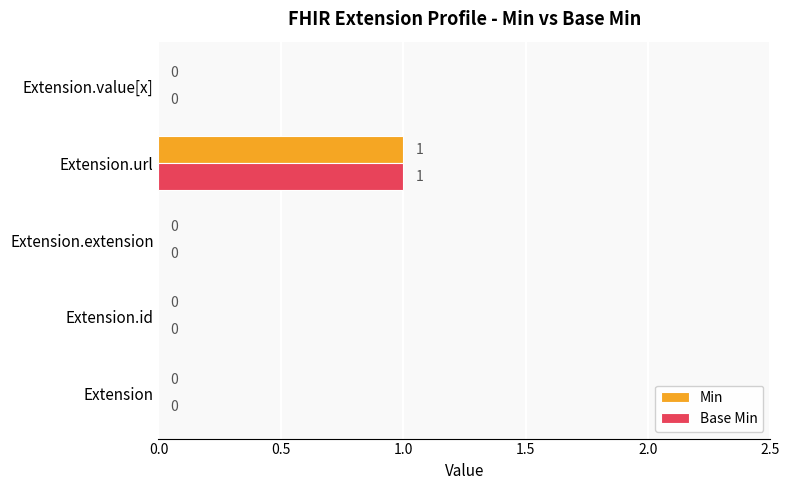

Is it true that Min equals 1 at Extension.value[x]?

False